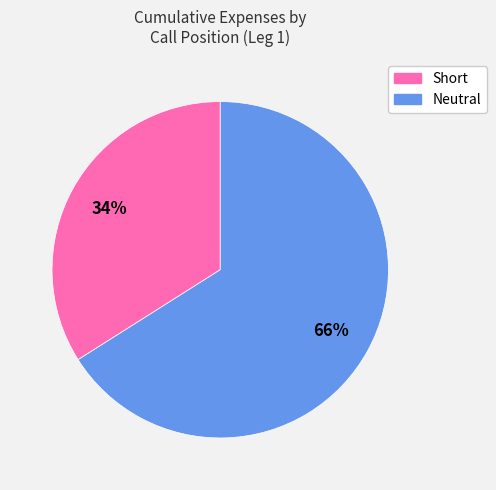

How many segments does this pie chart have?

2